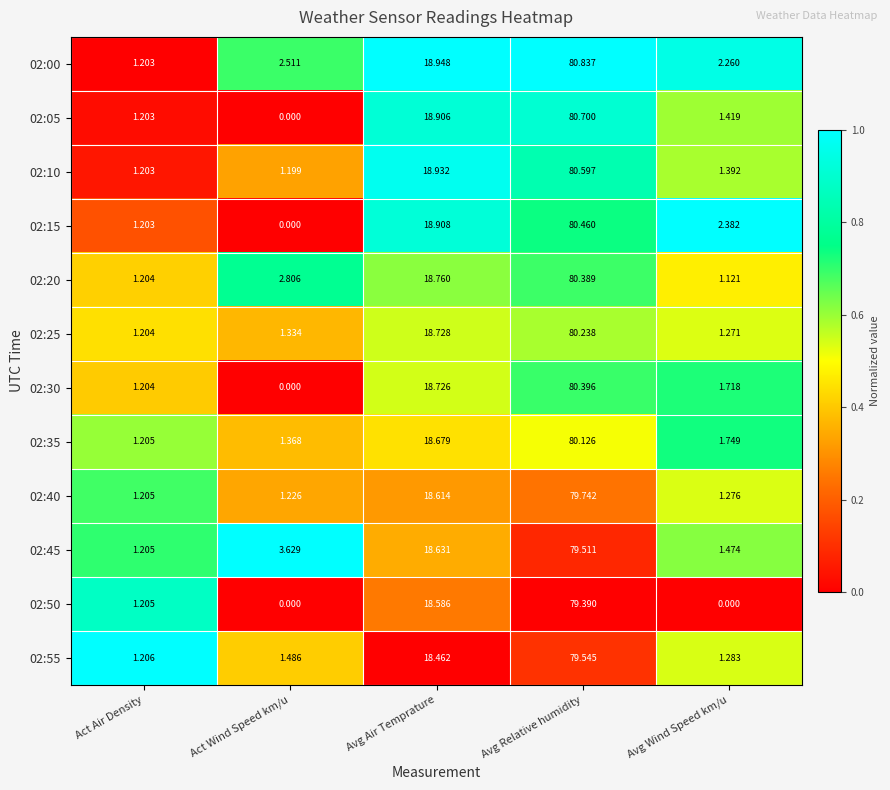

Which category has the highest value in the 02:50 series?

Avg Relative humidity